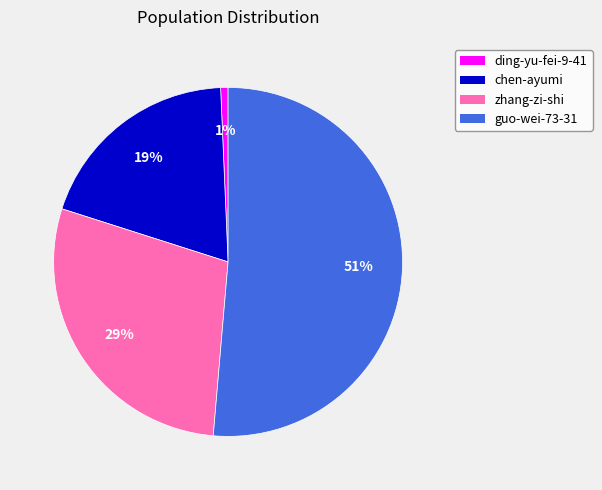

To the nearest percent, what is the average slice percentage?

25%